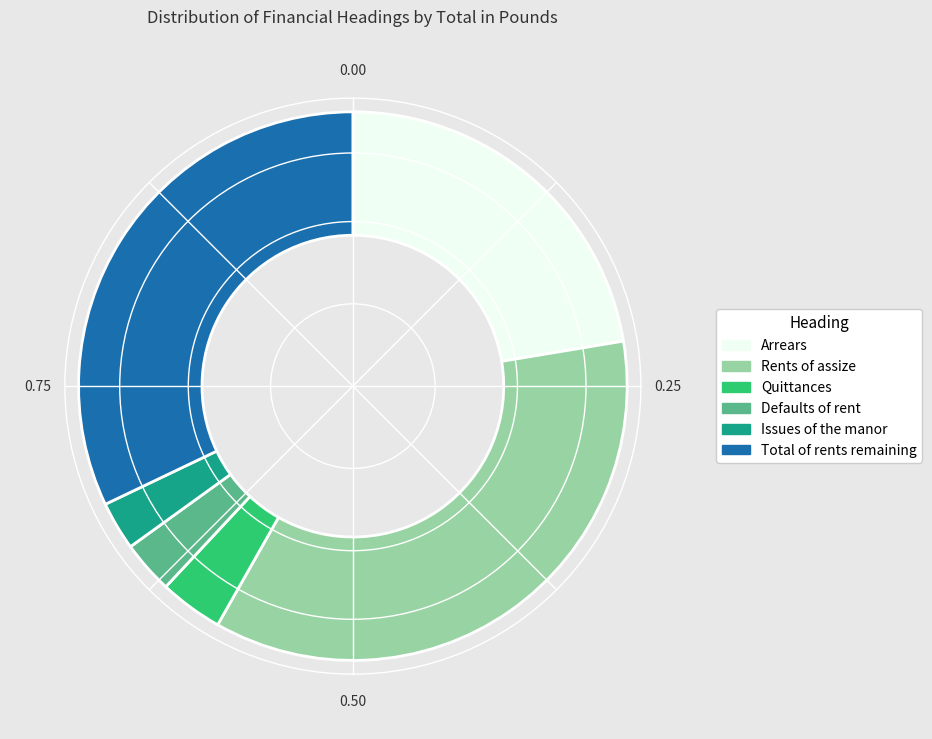

Does any single category account for the majority?

No